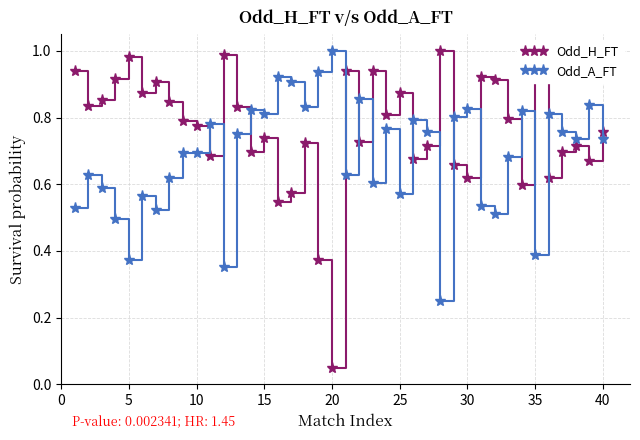

True or false: Odd_H_FT has more than 2 interior local peaks.

True